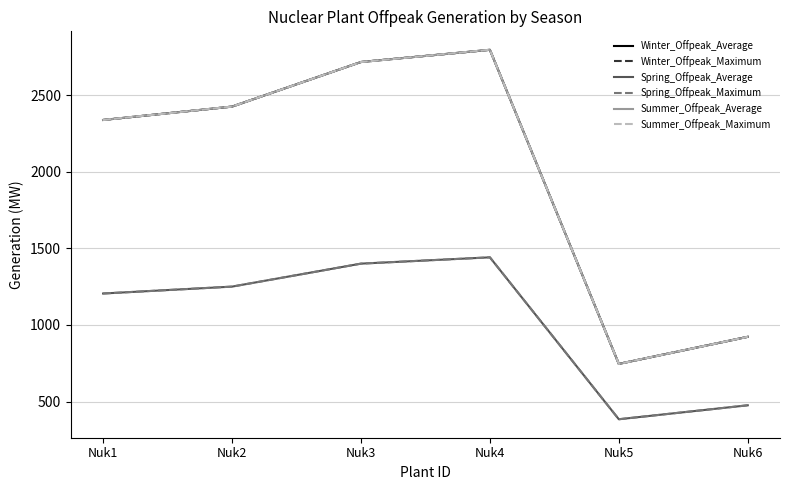

What is the value of the Winter_Offpeak_Average point at the 1st from the left?

2337.7